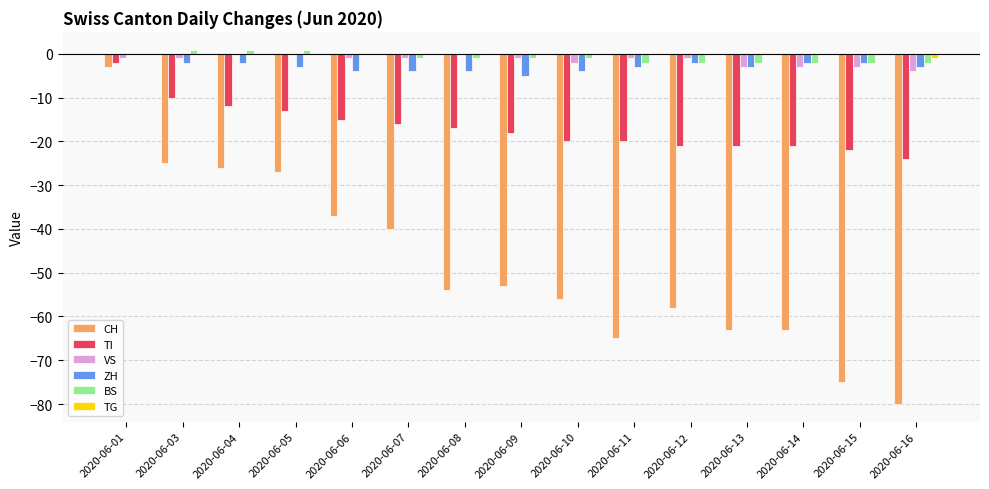

The ZH series shows -3 at 2020-06-01. True or false?

False